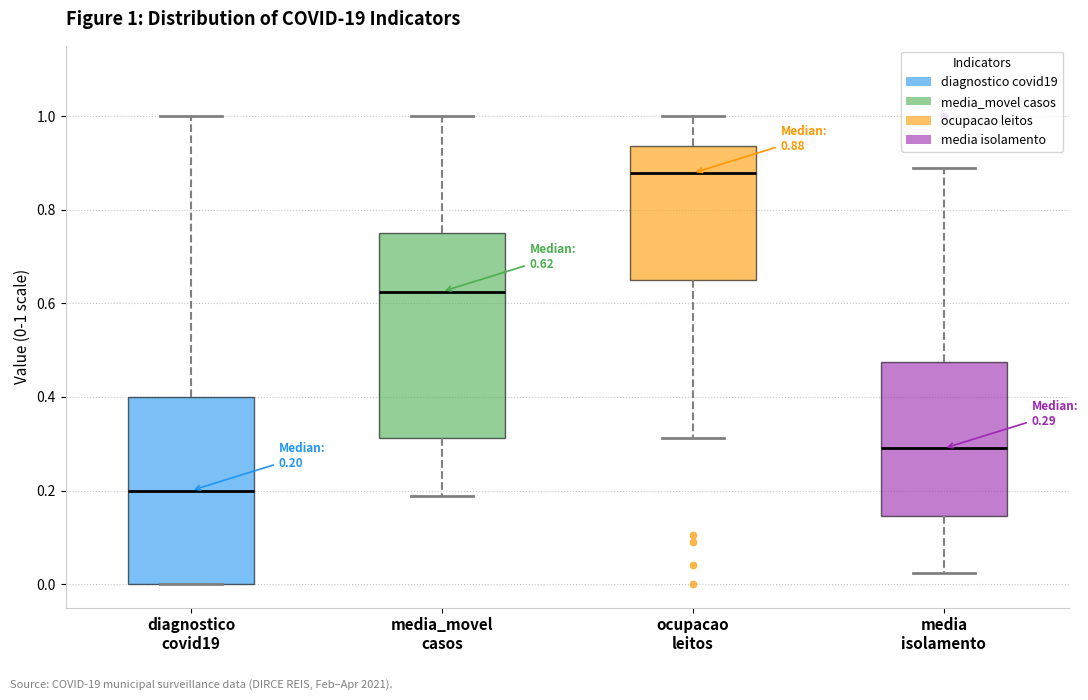

Comparing the boxes themselves (not the whiskers), which one is the tallest?

media_movel casos